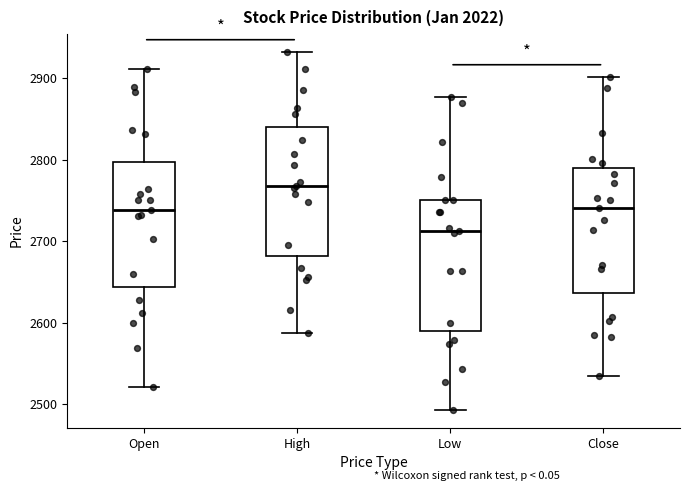

Reading left to right, read every box against the y-axis: the position of its median line, the range the box covers, and the ends of its whiskers. The values are not printed on the chart, so give them approximately, as read against the axis.

Open: median 2740, box 2640 to 2800, whiskers 2520 to 2910
High: median 2770, box 2680 to 2840, whiskers 2590 to 2930
Low: median 2710, box 2590 to 2750, whiskers 2490 to 2880
Close: median 2740, box 2640 to 2790, whiskers 2530 to 2900